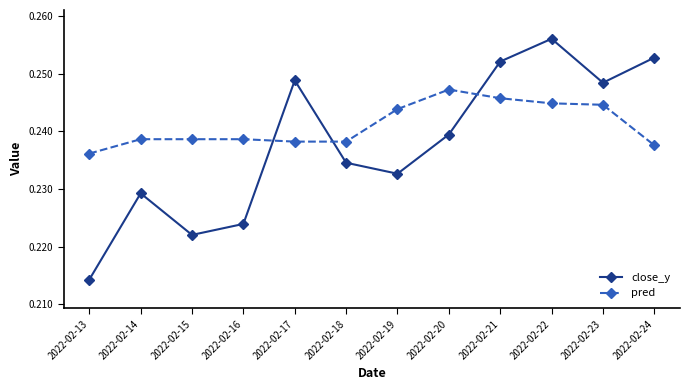

The value of close_y at 2022-02-13 is 0.4. True or false?

False